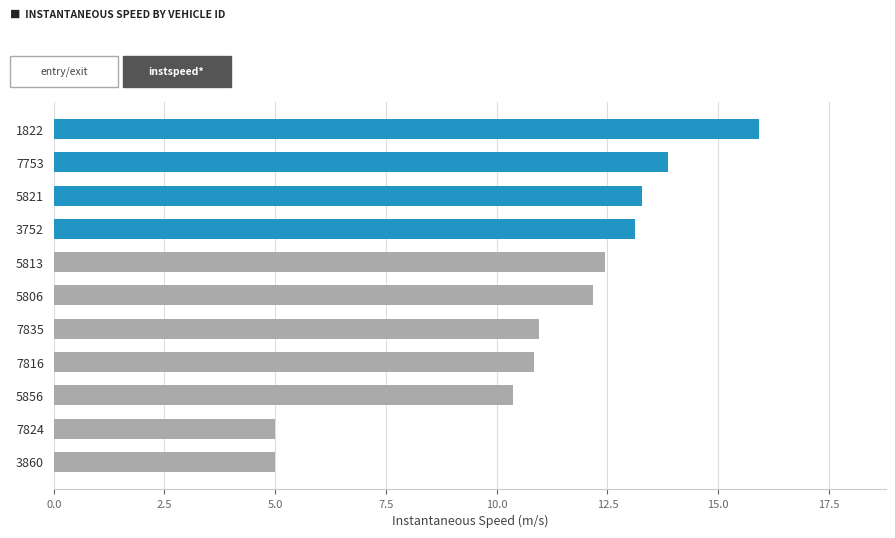

Does the chart contain any negative values?

No